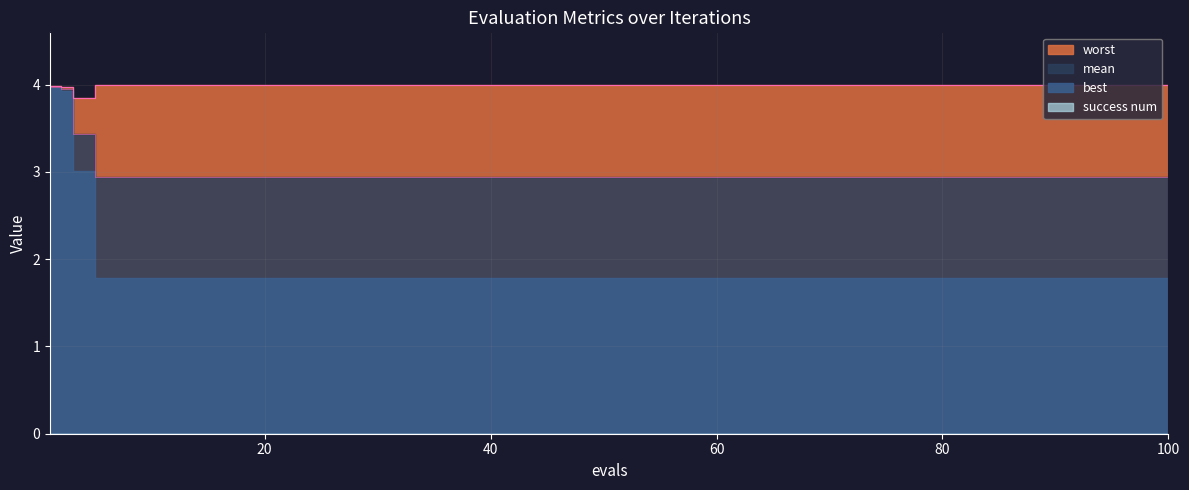

What is the sum of all mean values?

61.8